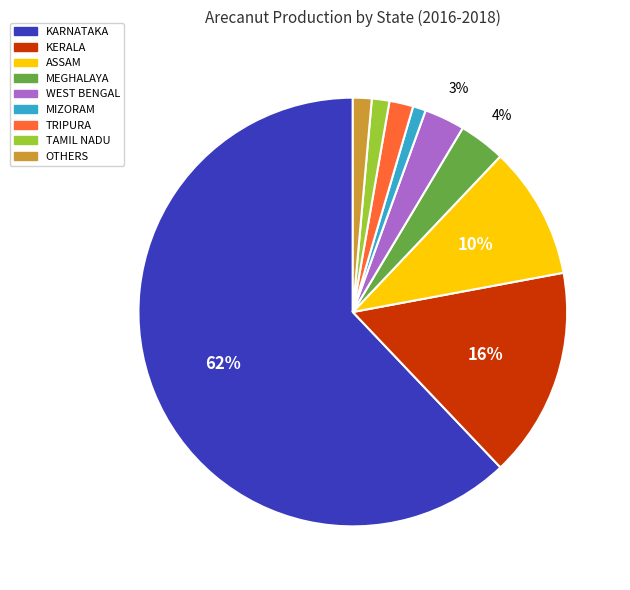

To the nearest percent, what is the average slice percentage?

11%